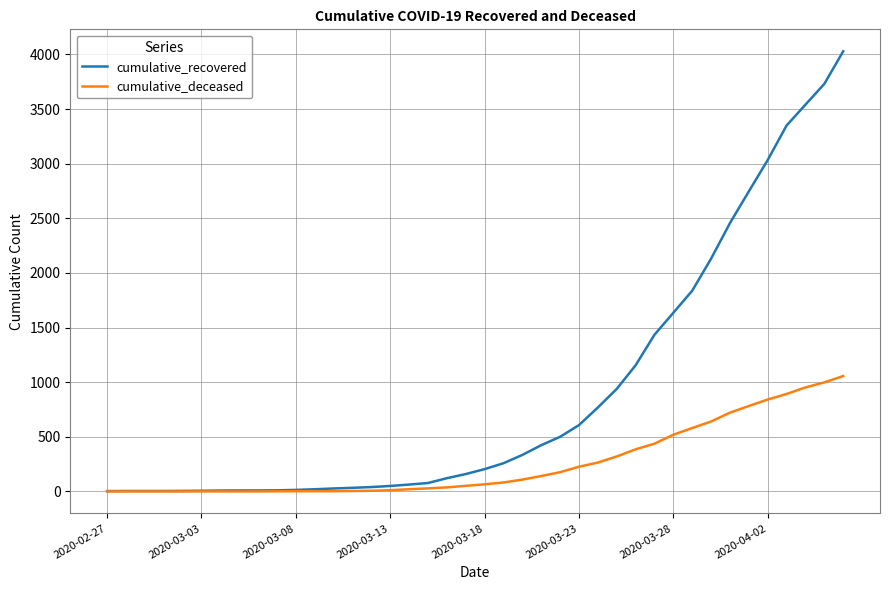

Rank the series by their maximum value, from highest to lowest.

cumulative_recovered, cumulative_deceased